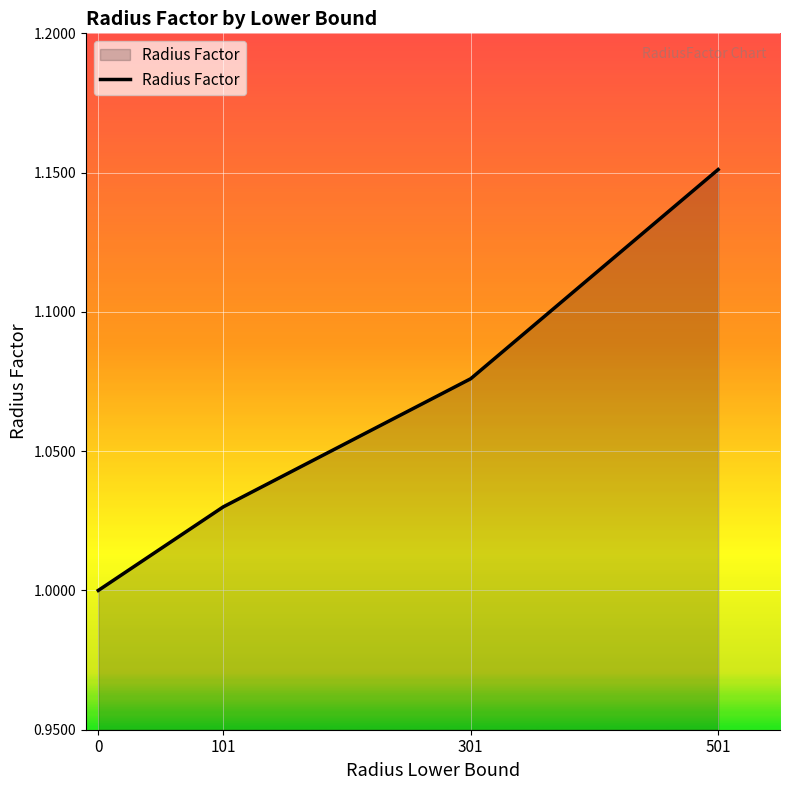

Which has a higher value, 0 or 501?

501